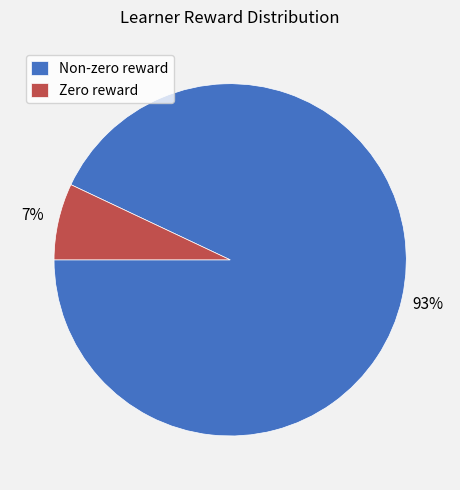

Which slice is the smallest?

Zero reward